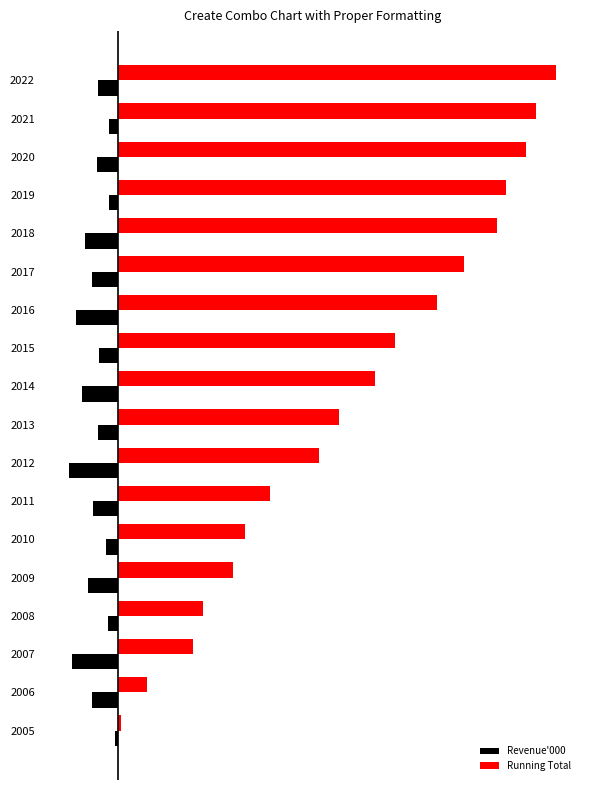

What are all the series names shown in the legend?

Revenue'000, Running Total